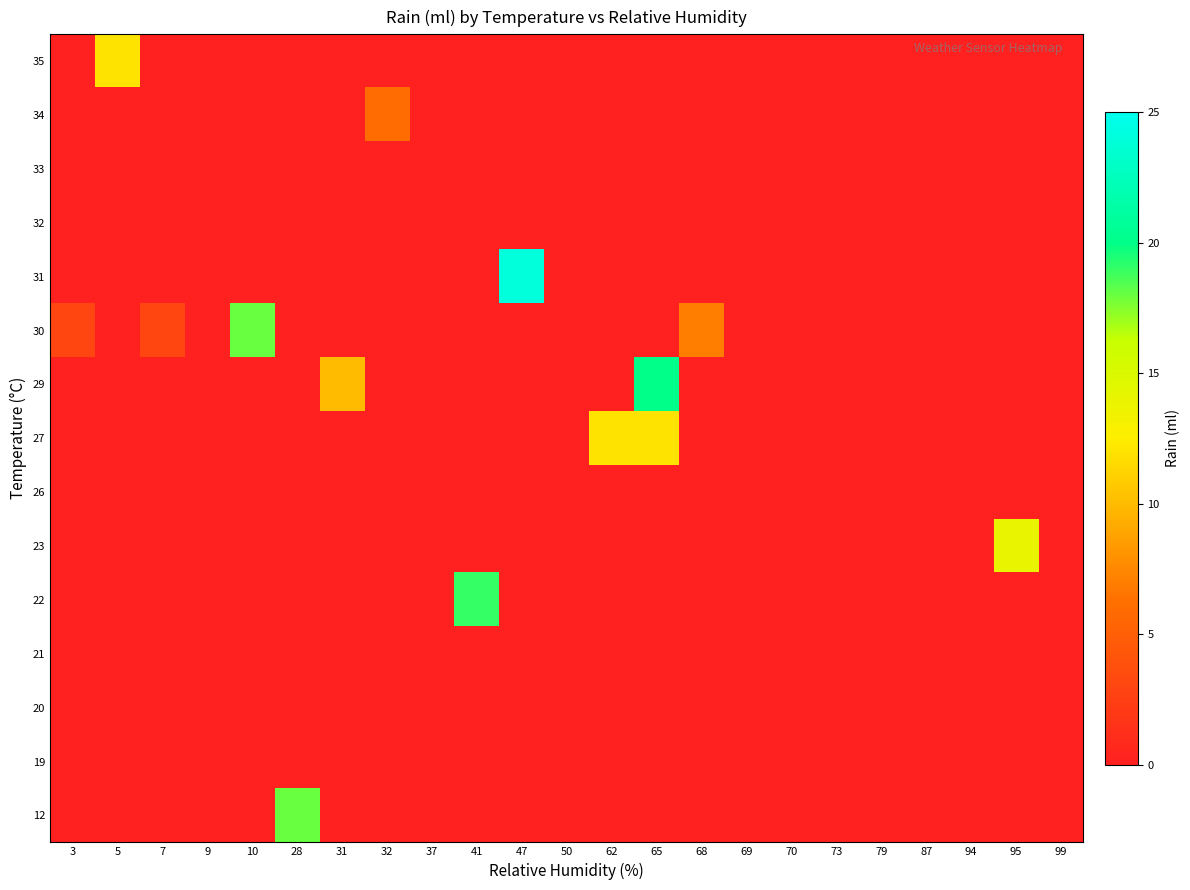

At which category is the sum across all series the highest?

65